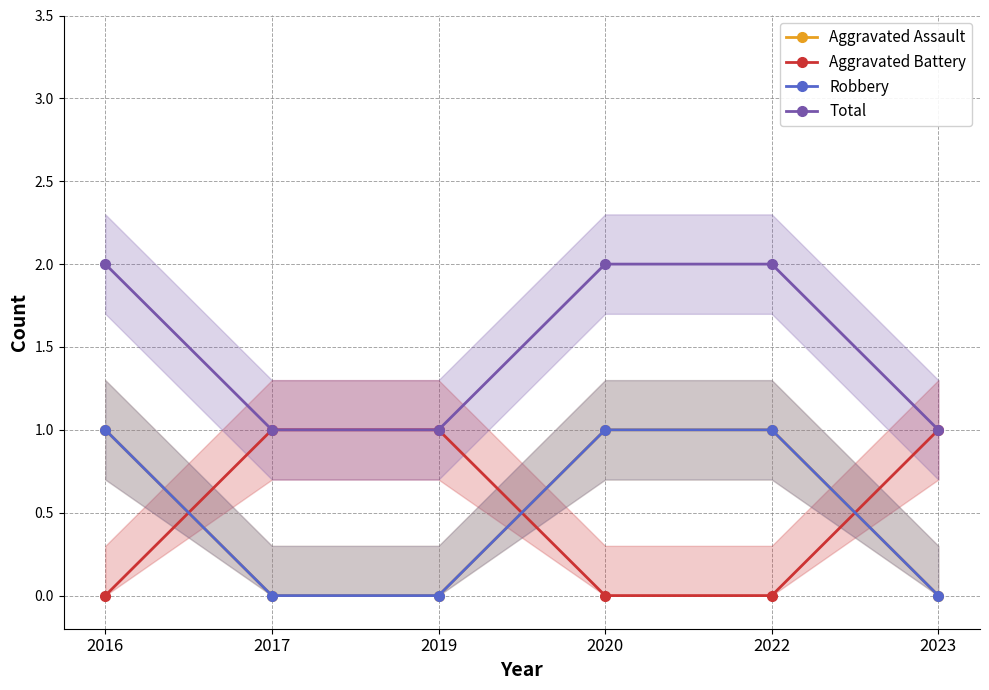

True or false: Robbery has more than 1 interior local peaks.

False